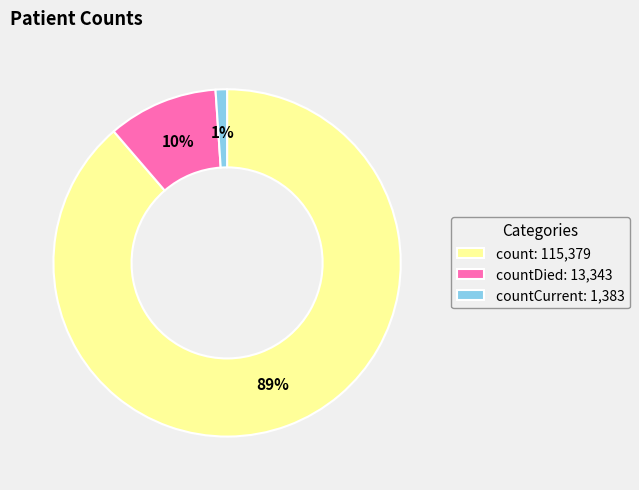

How many segments does this pie chart have?

3